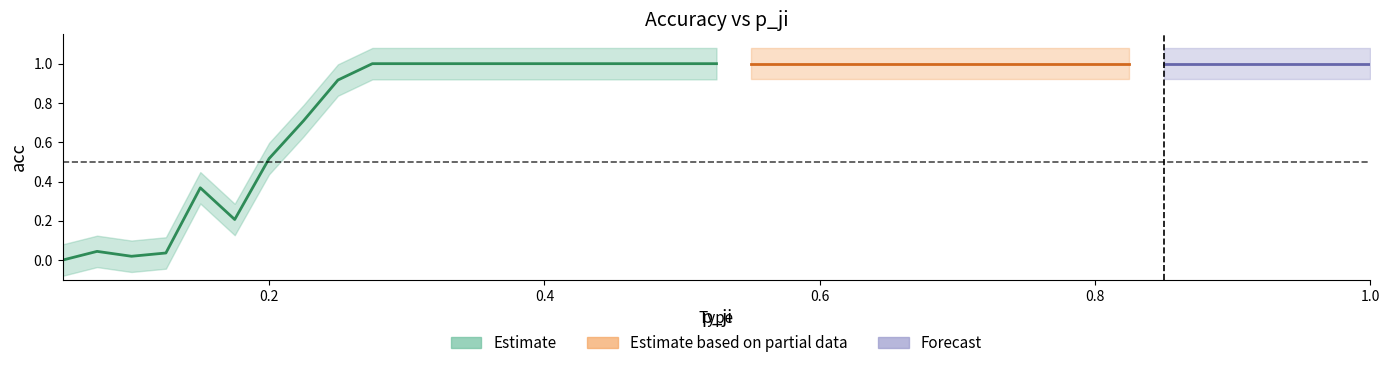

What is the sum of all values?

32.8